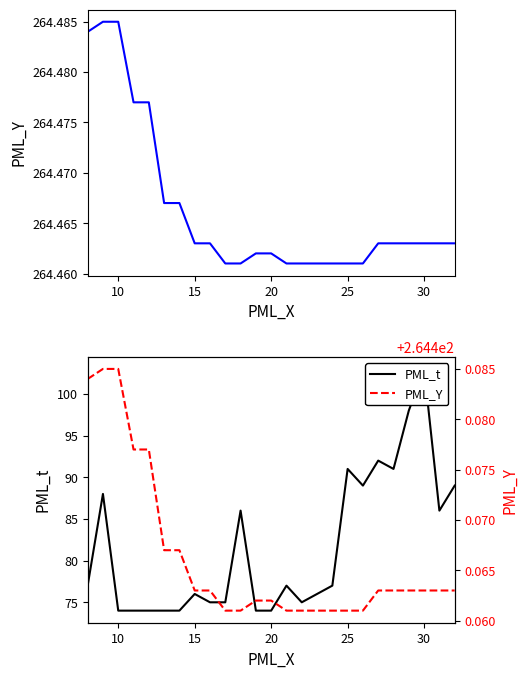

Which series has the largest total across all categories?

PML_Y